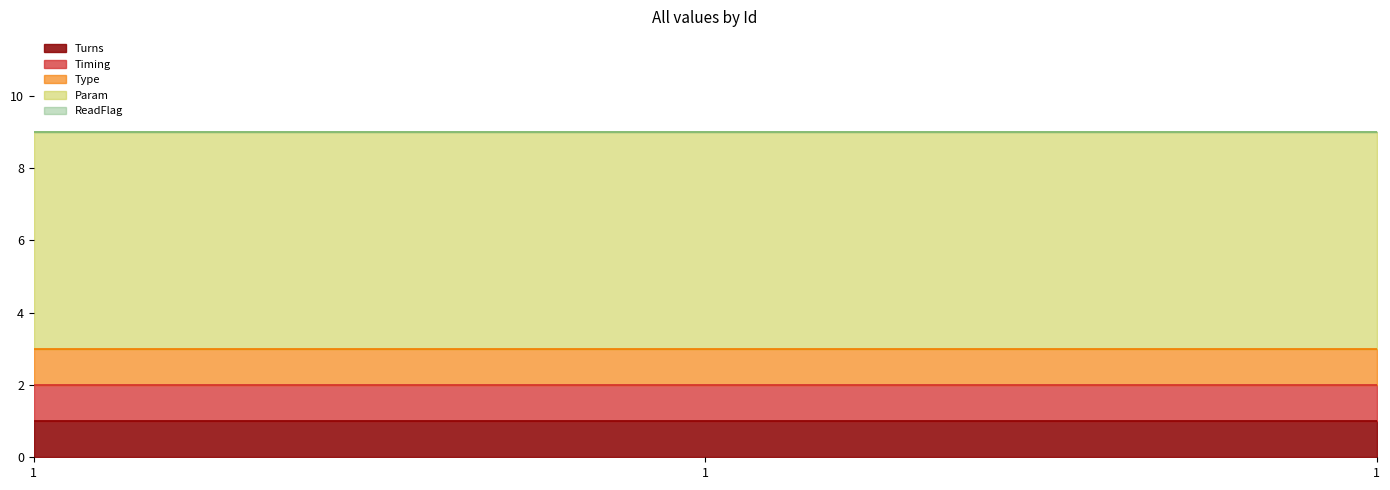

True or false: Turns has a value of 1 at 1.

False